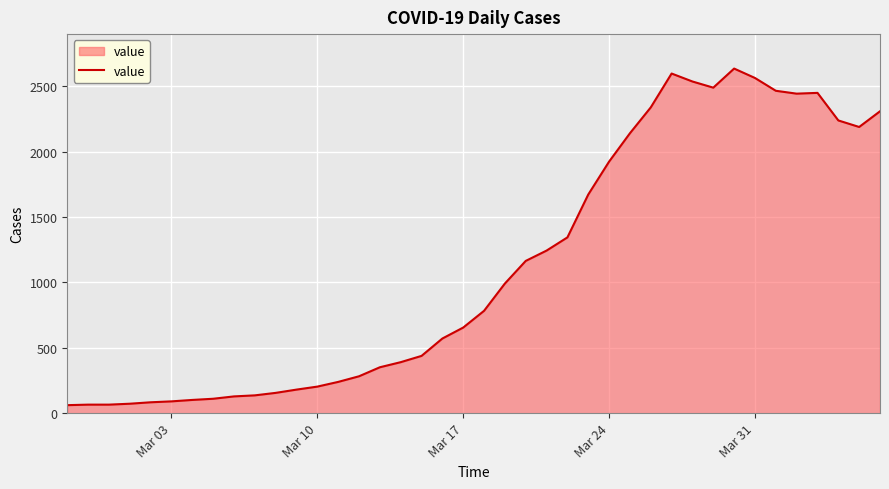

What is the greatest value displayed?

2637